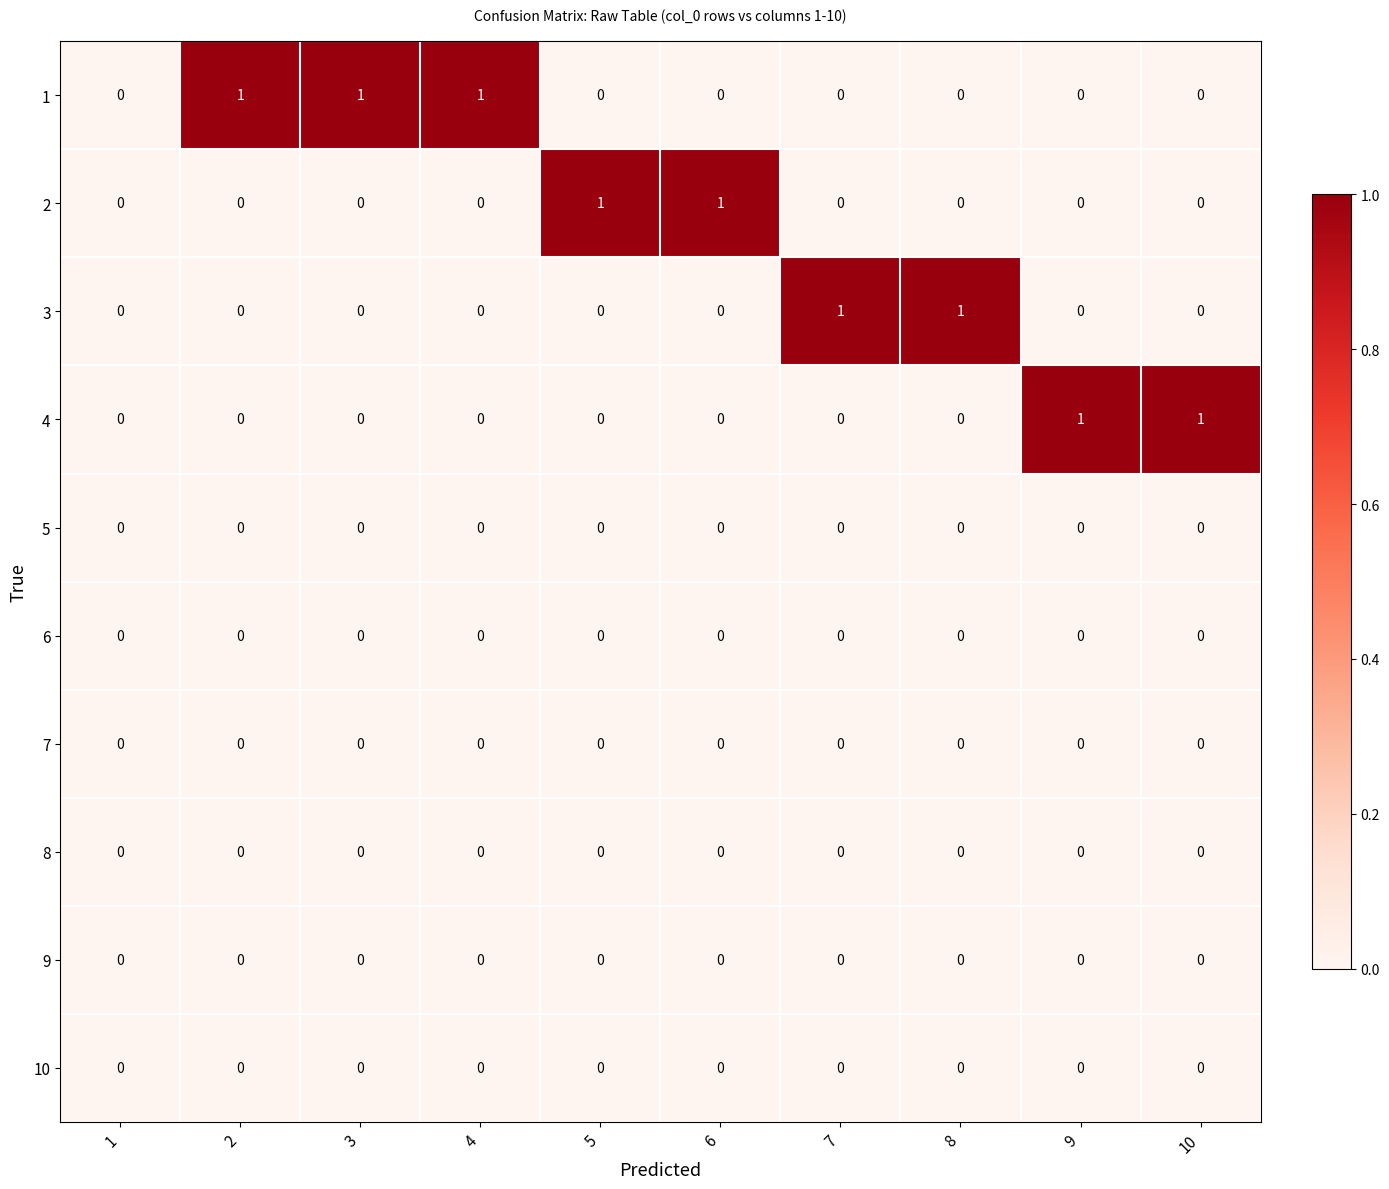

Which series changed the most between 1 and 9?

4